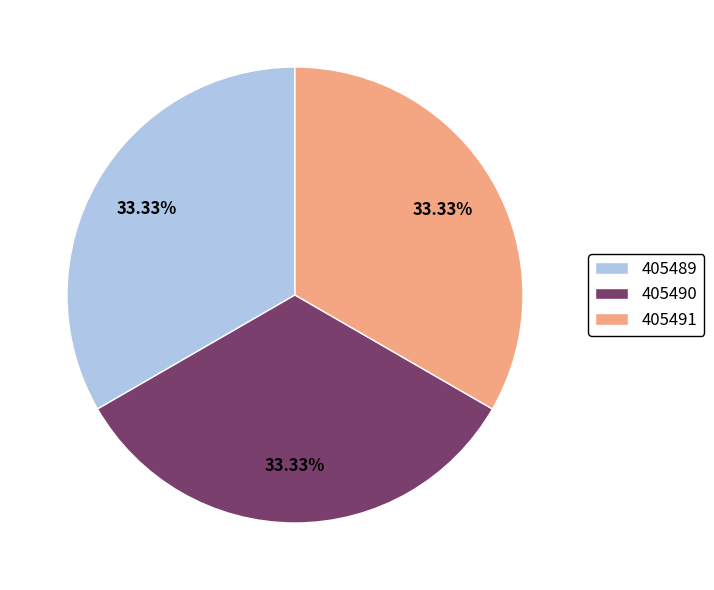

What portion of the pie excludes 405491?

66.7%